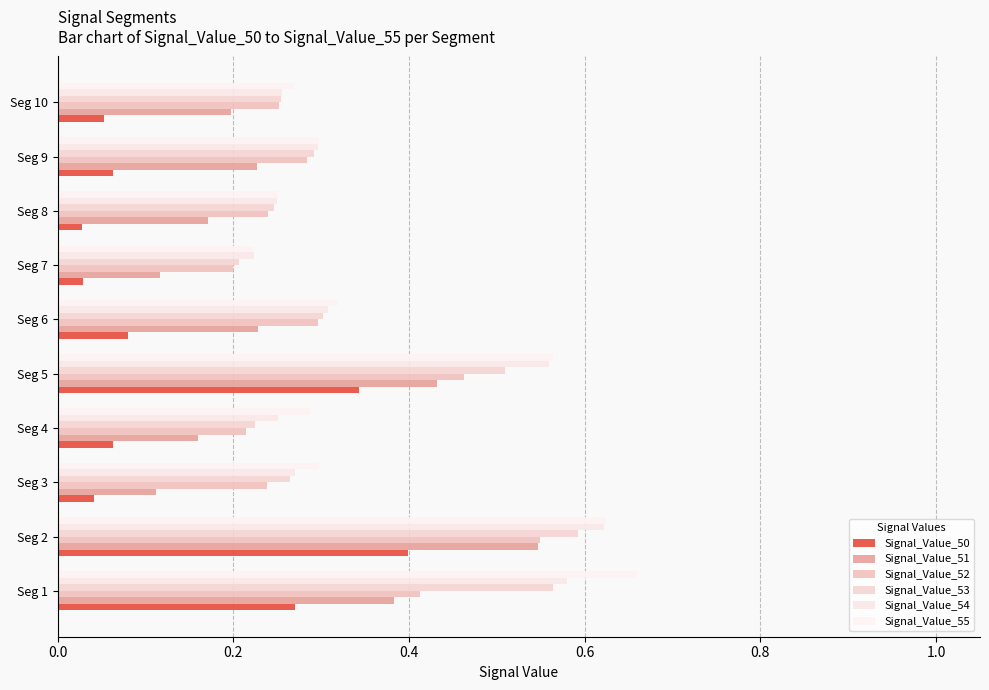

At which category is the sum across all series the highest?

Seg 2